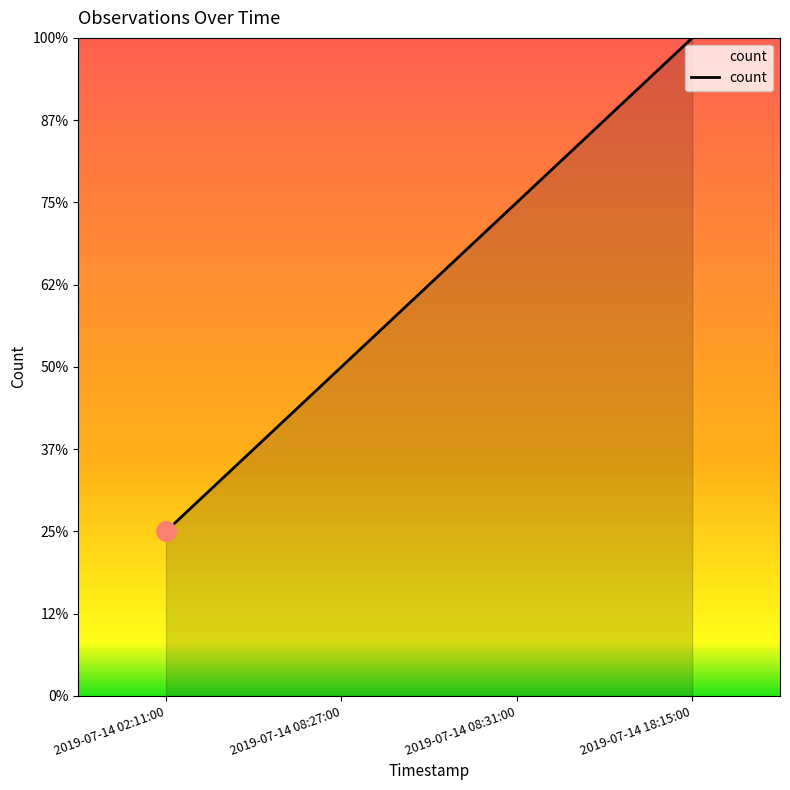

Does the chart have visible grid lines?

No